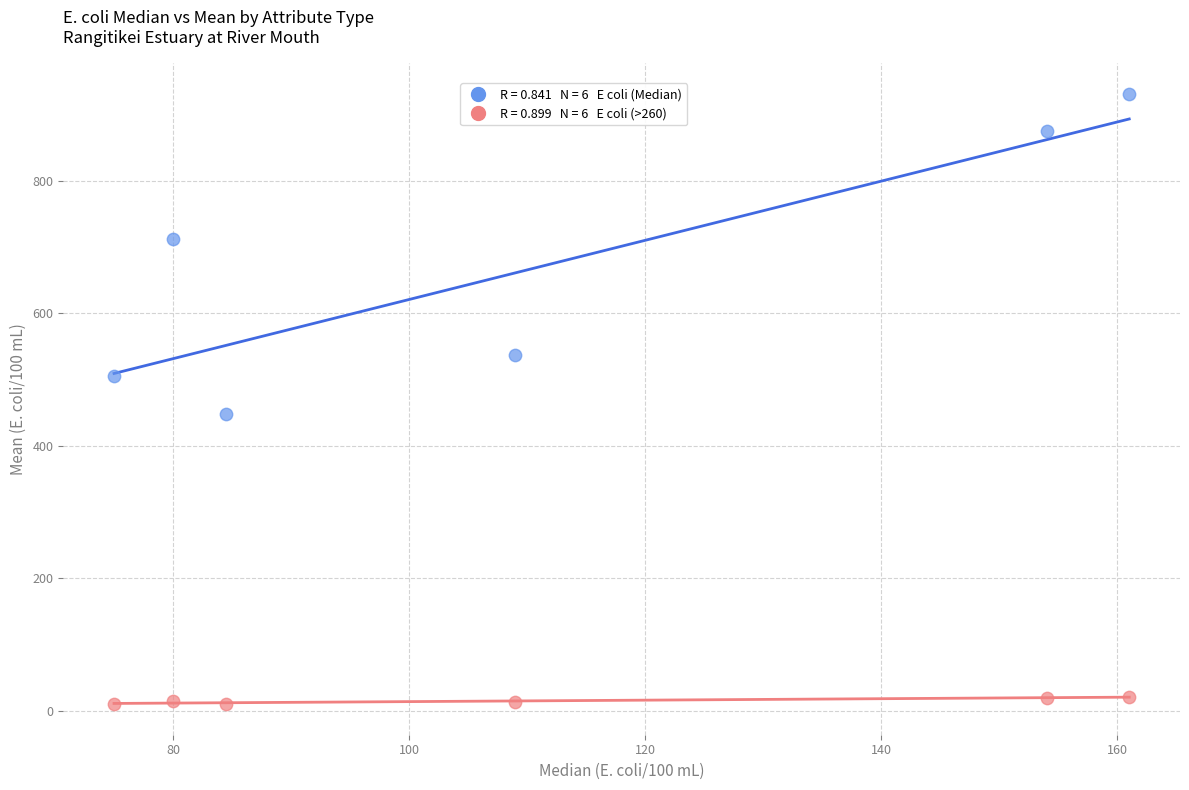

Across all data points, what is the range of X values (max minus min)?

86.0